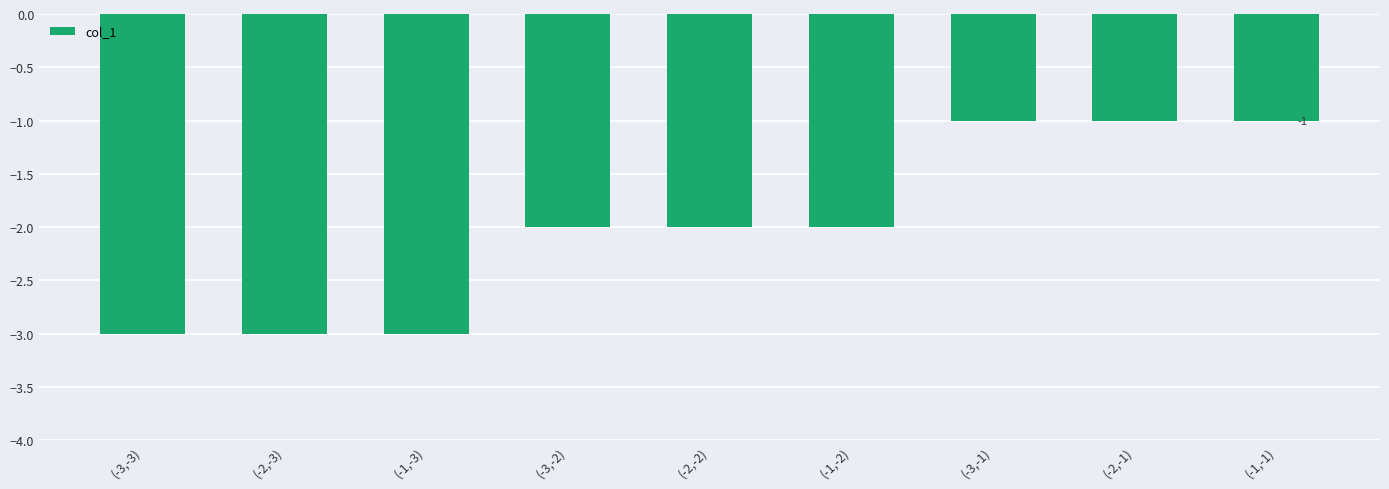

What is the label of the 1st bar from the left?

(-3,-3)